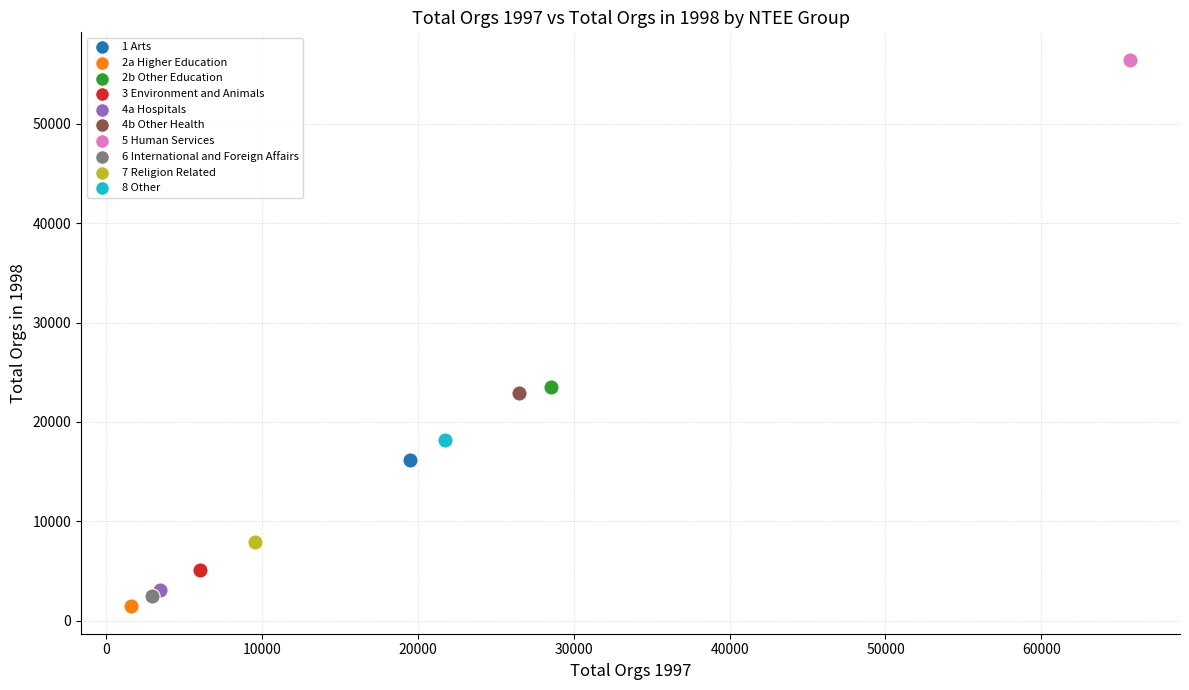

What are all the series names shown in the legend?

1 Arts, 2a Higher Education, 2b Other Education, 3 Environment and Animals, 4a Hospitals, 4b Other Health, 5 Human Services, 6 International and Foreign Affairs, 7 Religion Related, 8 Other